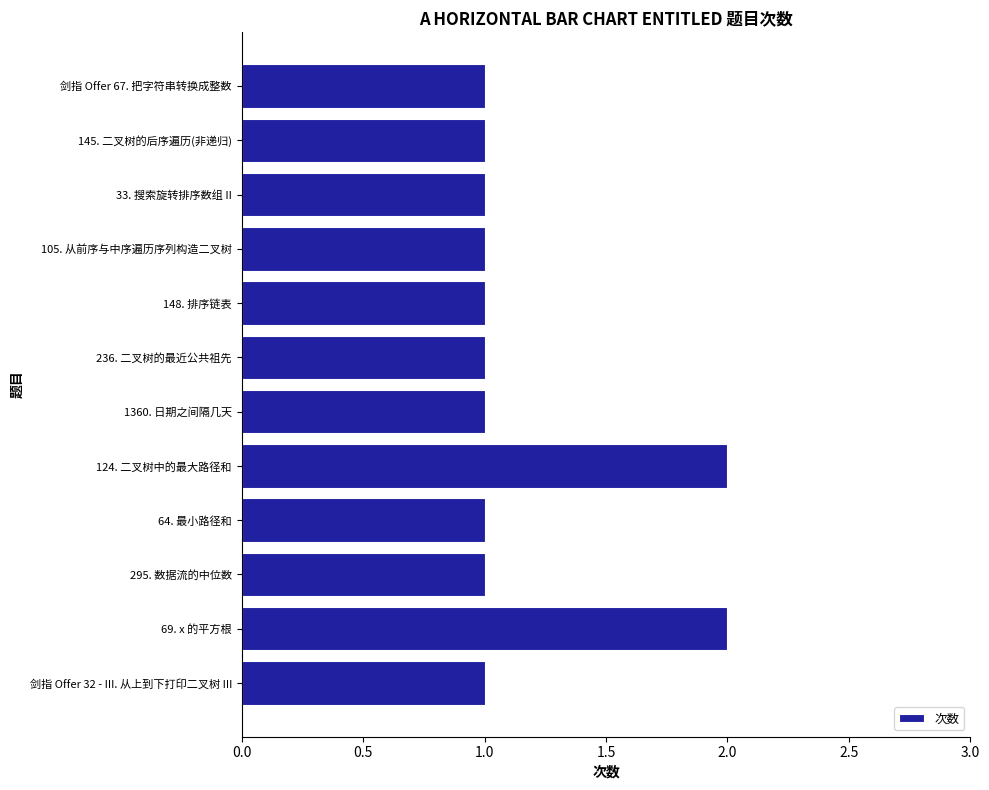

What is the sum of all values?

14